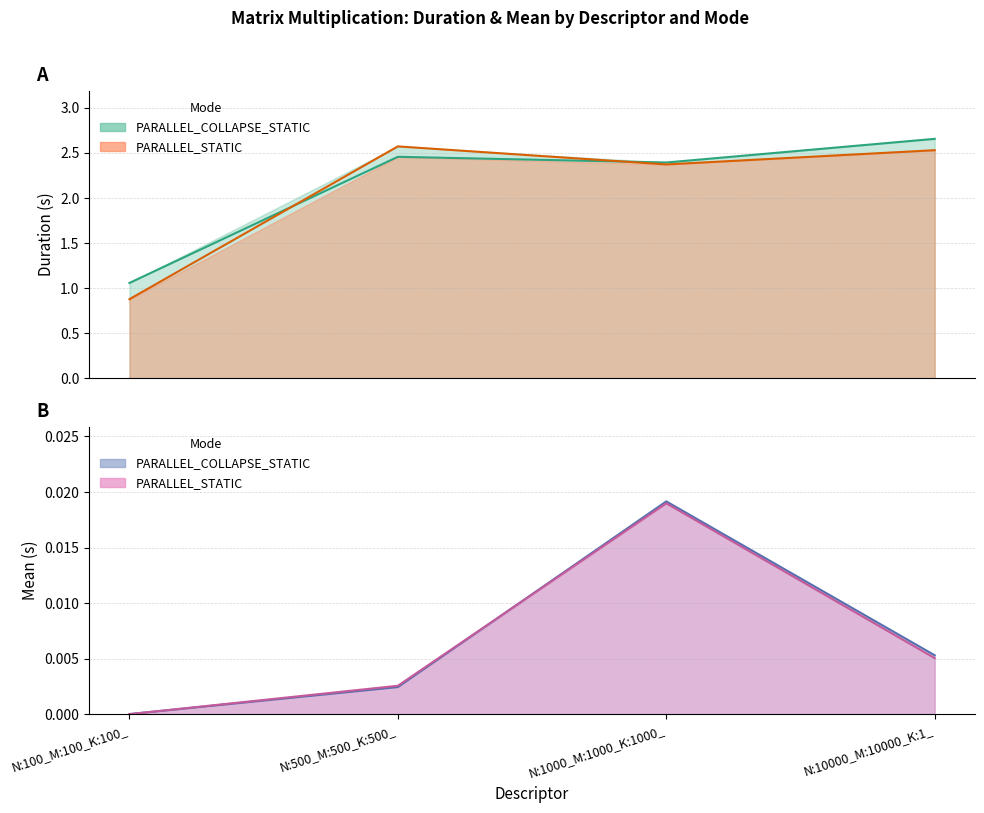

Which series has the largest total across all categories?

PARALLEL_COLLAPSE_STATIC_Duration